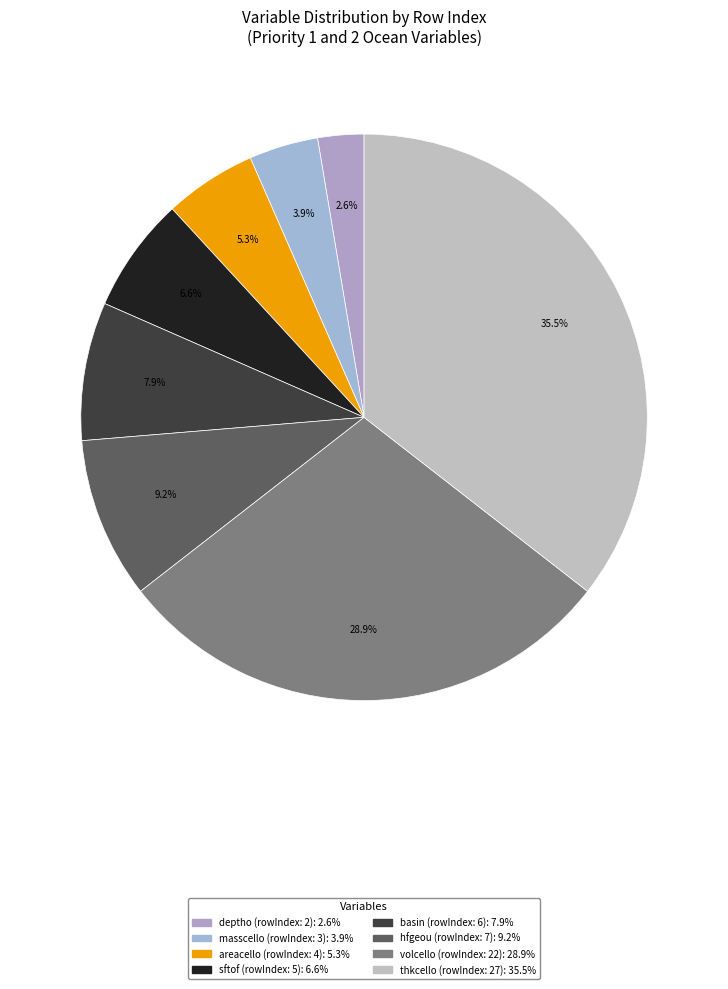

To the nearest percent, what is the average slice percentage?

12%